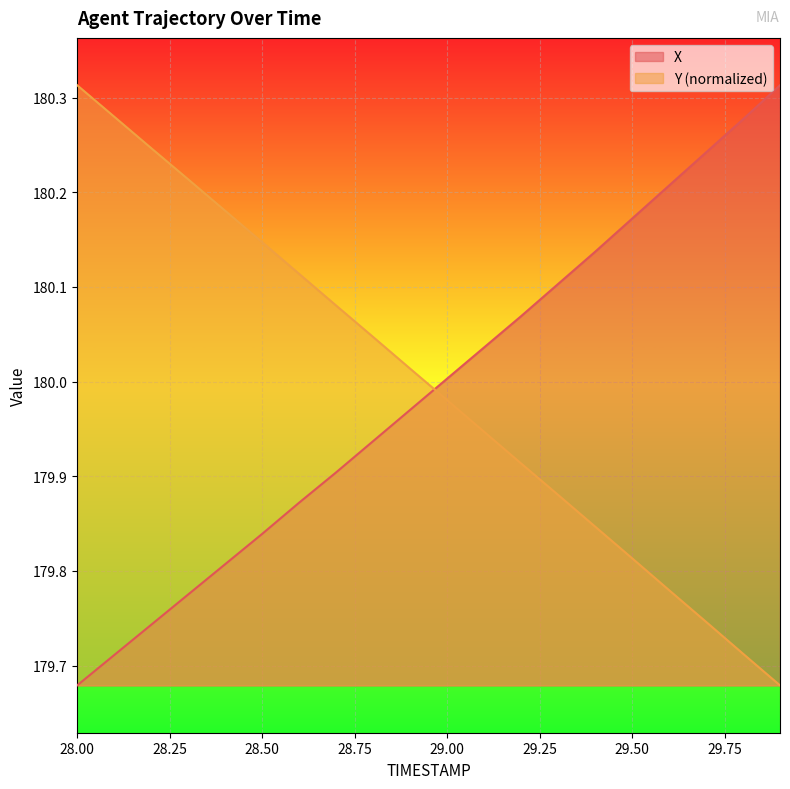

What is the difference between the Y values at 28.8 and 29.0?

0.1